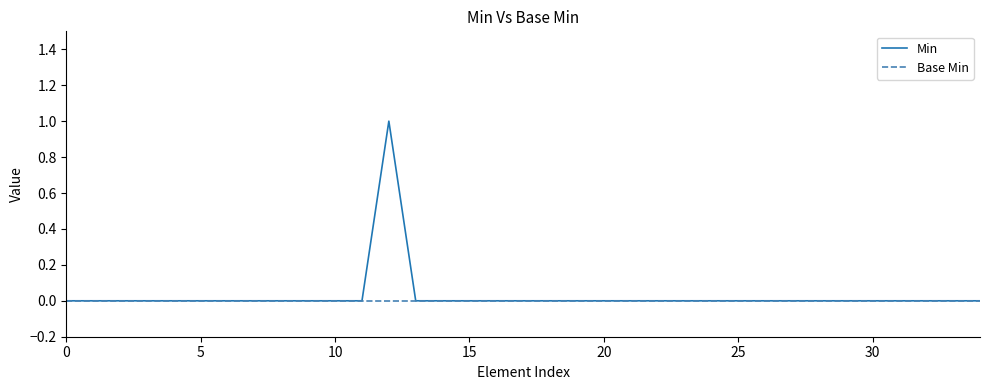

List the series in order of their peak value, lowest first.

Base Min, Min